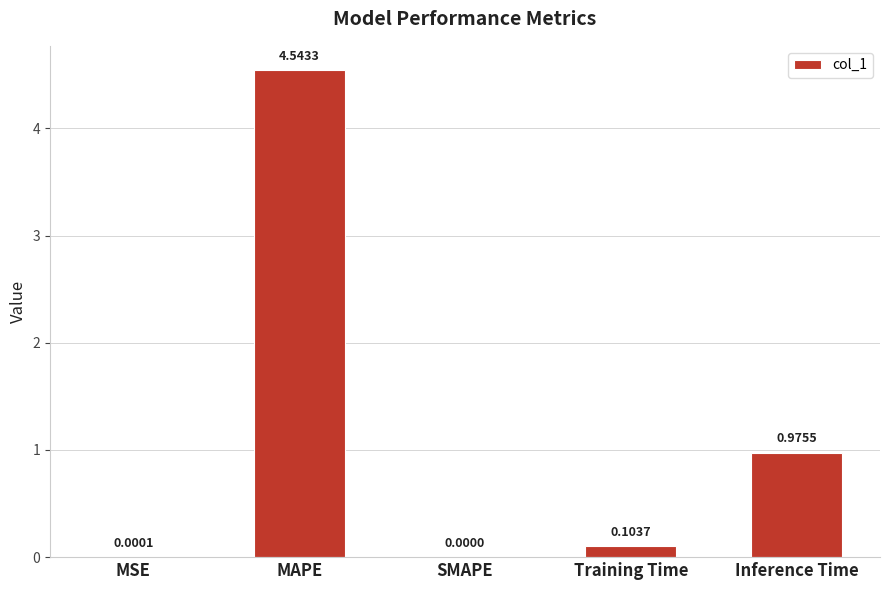

Is it true that the value at SMAPE is 0.0?

True